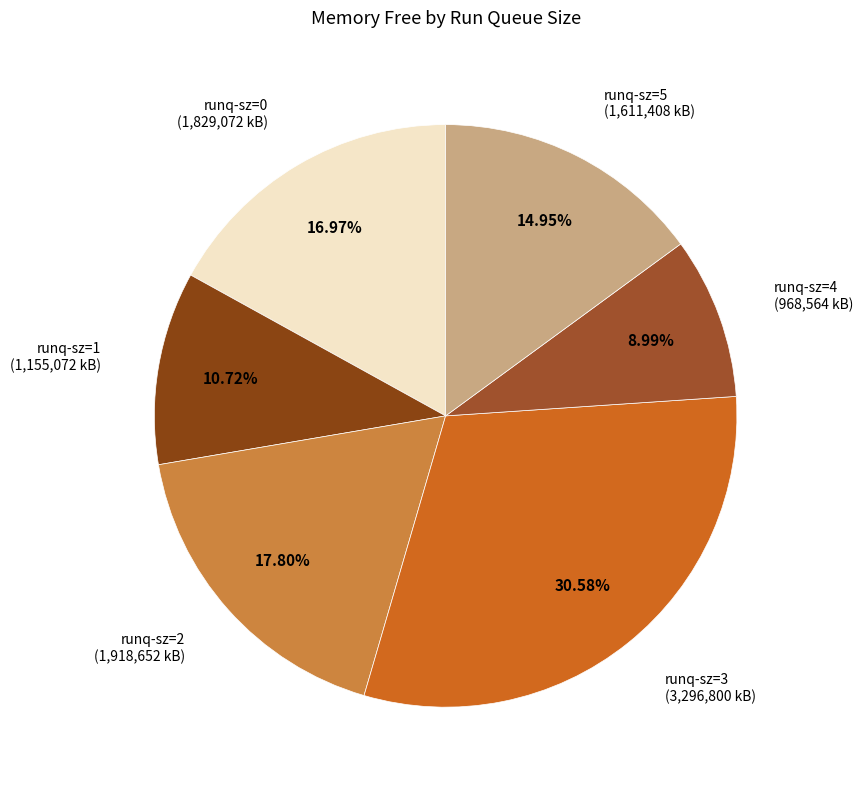

Do runq-sz=1 and runq-sz=3 together represent more than half of the pie?

No